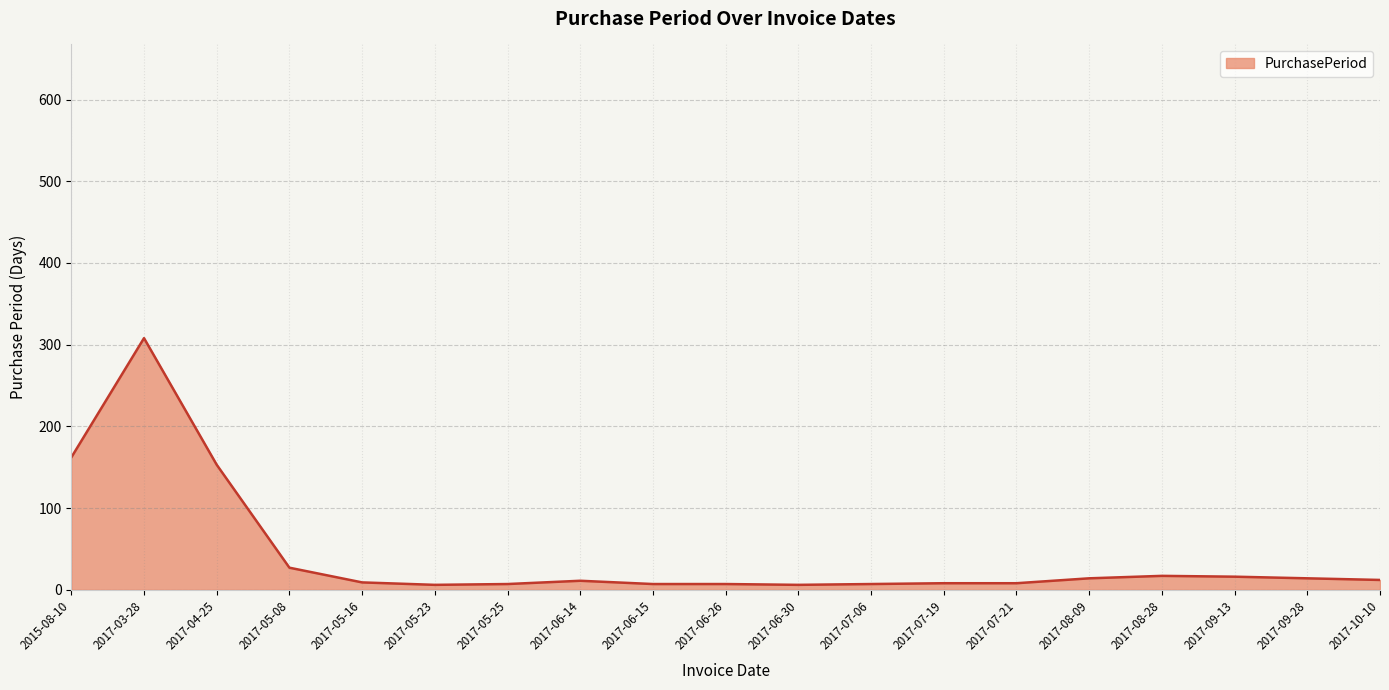

True or false: there are more than 0 points higher than both neighbors.

True